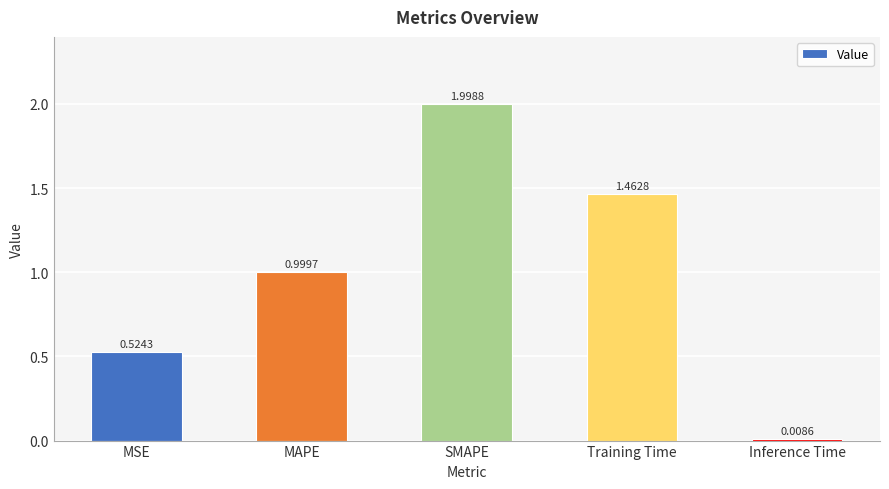

List the labels in order of value, largest first.

SMAPE, Training Time, MAPE, MSE, Inference Time